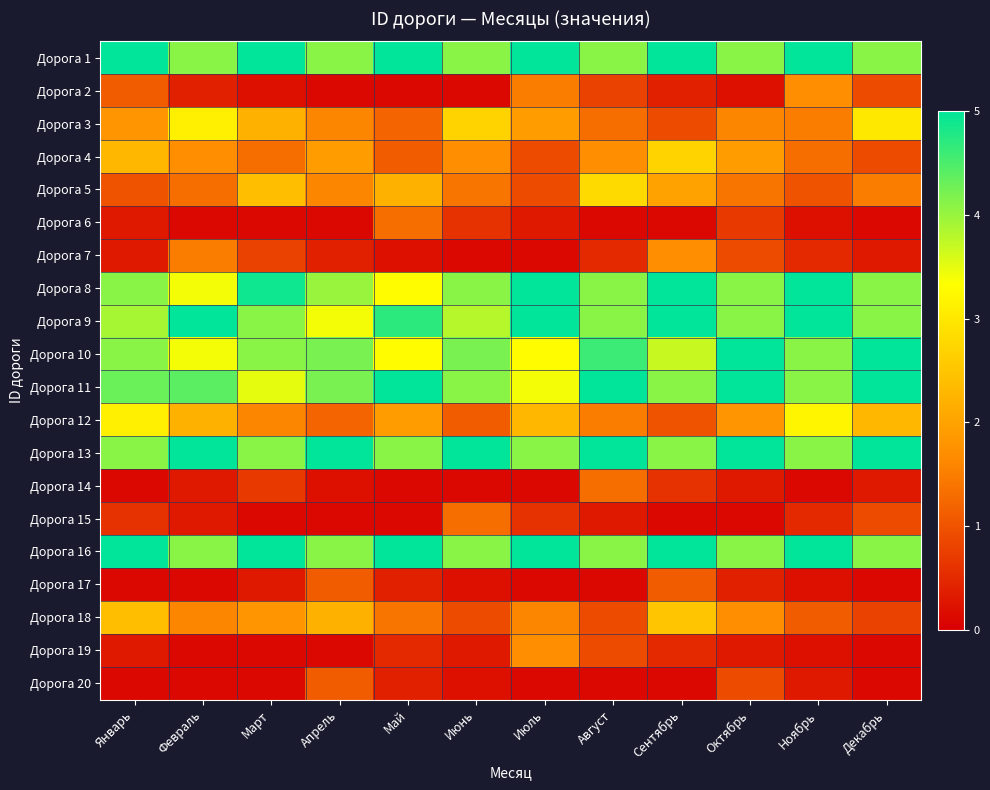

What is the total value across all series at Январь?

44.0